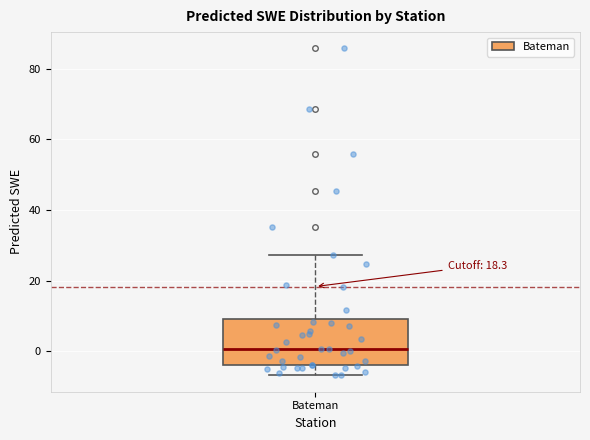

Read this box plot against the y-axis: the position of the median line, the range covered by the box, and the ends of both whiskers. The values are not printed on the chart, so give them approximately, as read against the axis.

median 0, box -4 to 10, whiskers -6 to 28